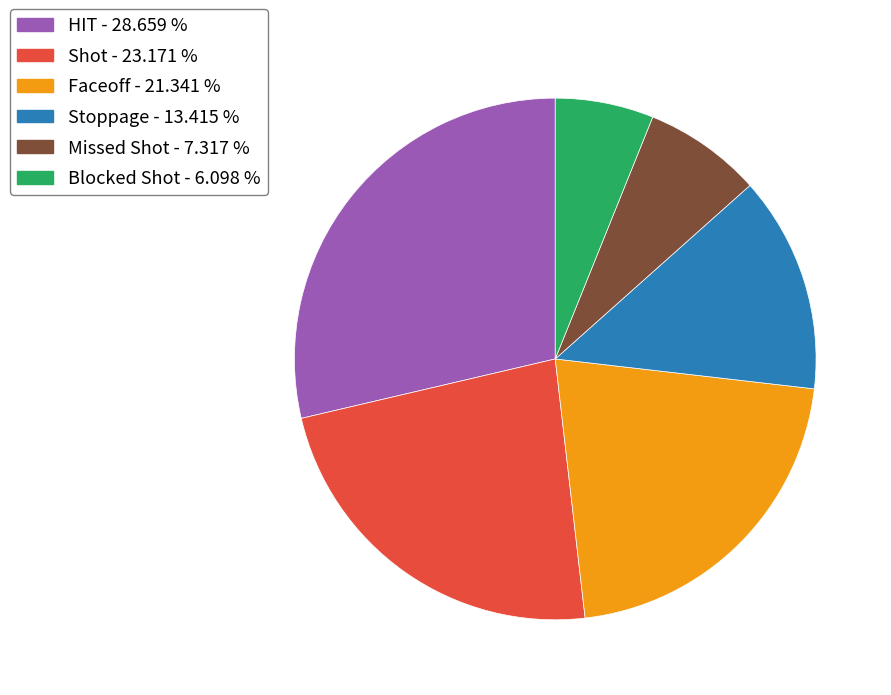

Rank the categories by value from highest to lowest.

HIT, Shot, Faceoff, Stoppage, Missed Shot, Blocked Shot